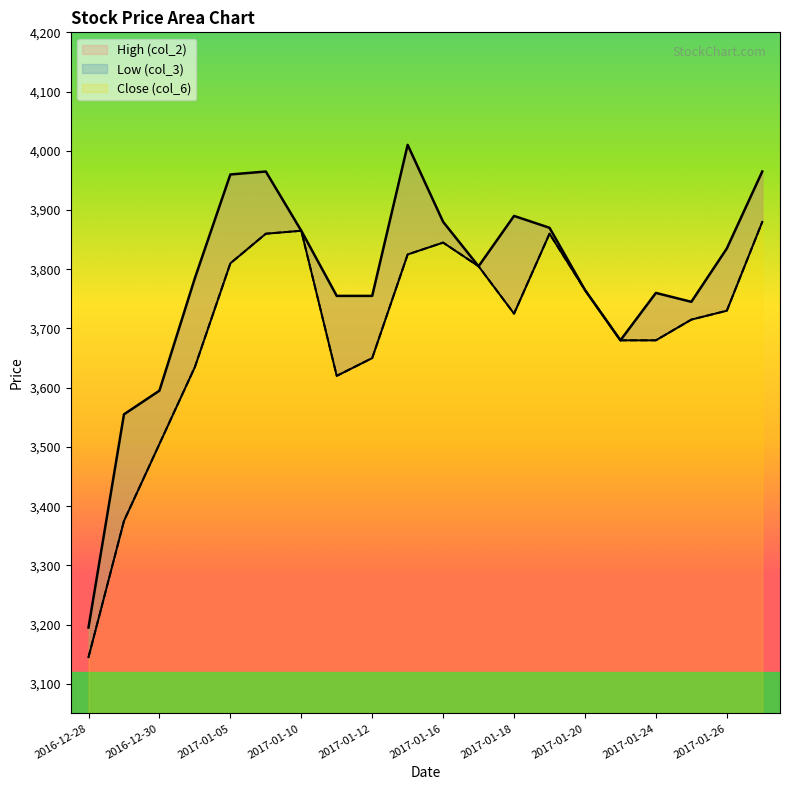

What is the label of the 3rd point from the right?

2017-01-25